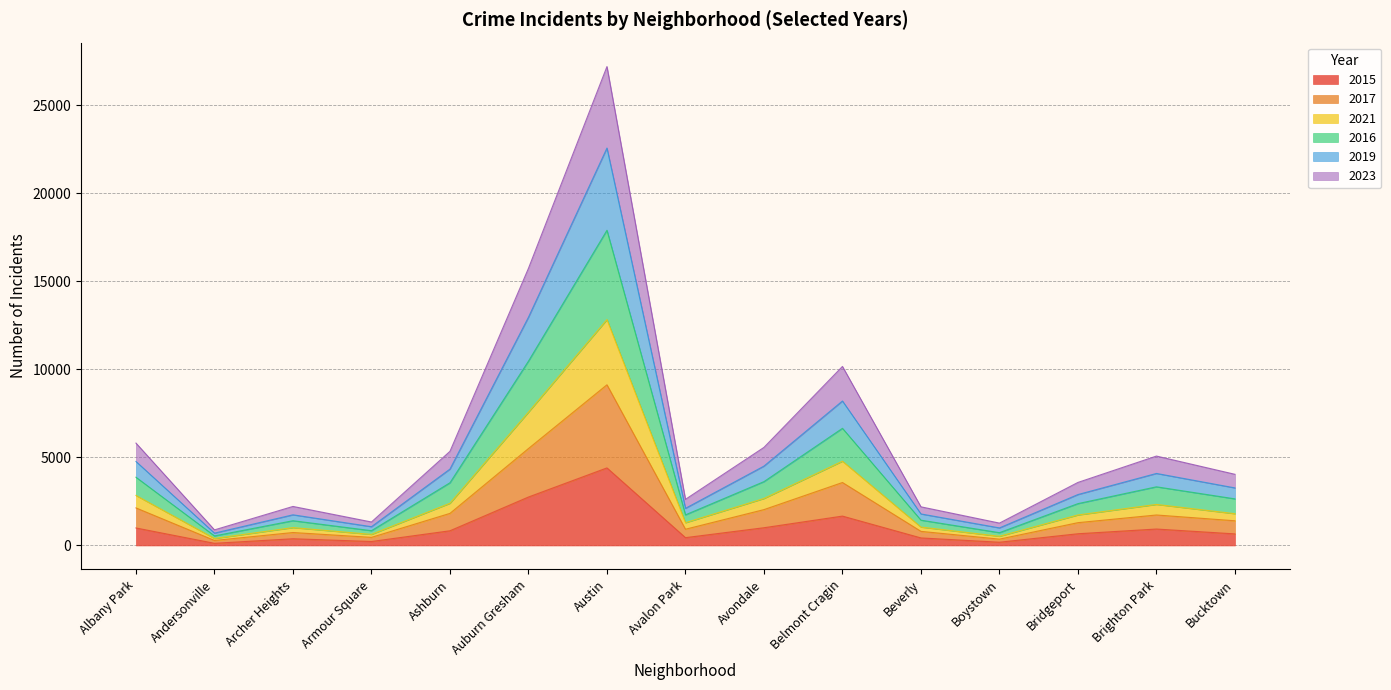

What is the total value across all series at Austin?

27198